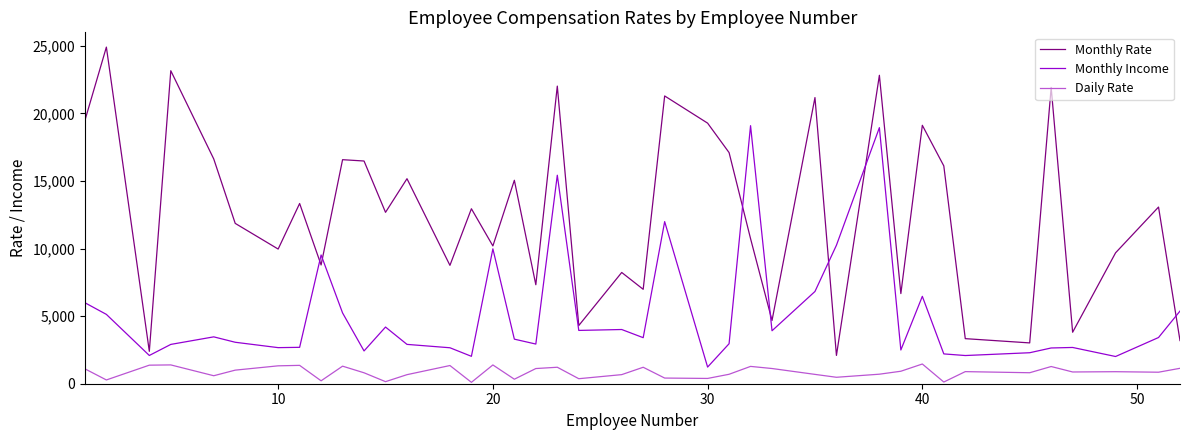

True or false: Monthly Rate and Daily Rate intersect in this chart.

False